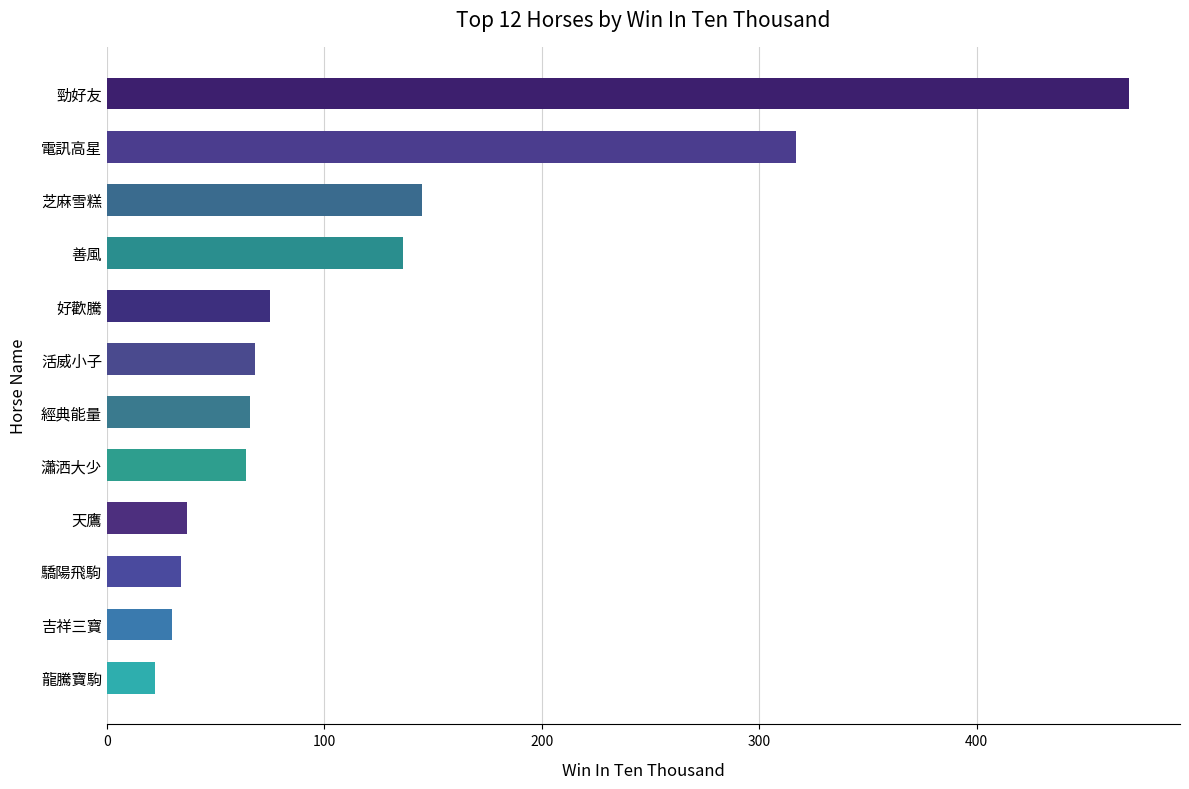

True or false: the data shows 25 at 活威小子.

False